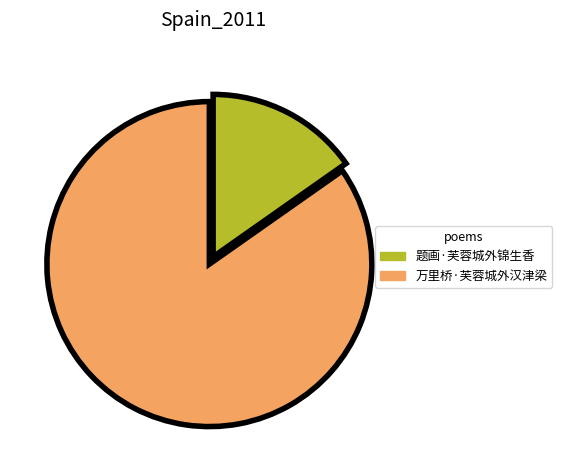

Is the sum of 题画·芙蓉城外锦生香 and 万里桥·芙蓉城外汉津梁 greater than half?

Yes